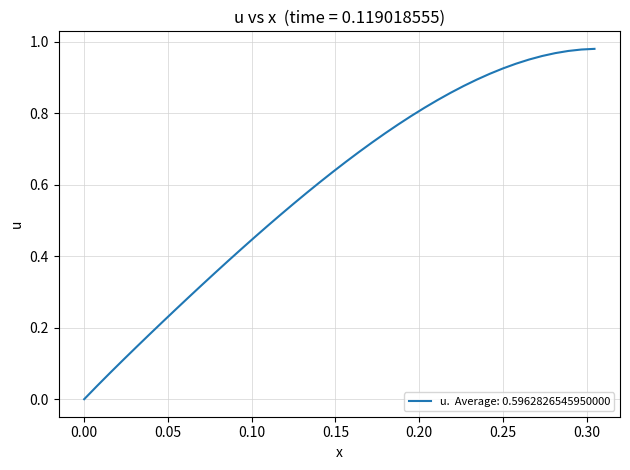

Does the chart display data point markers on the line(s)?

No